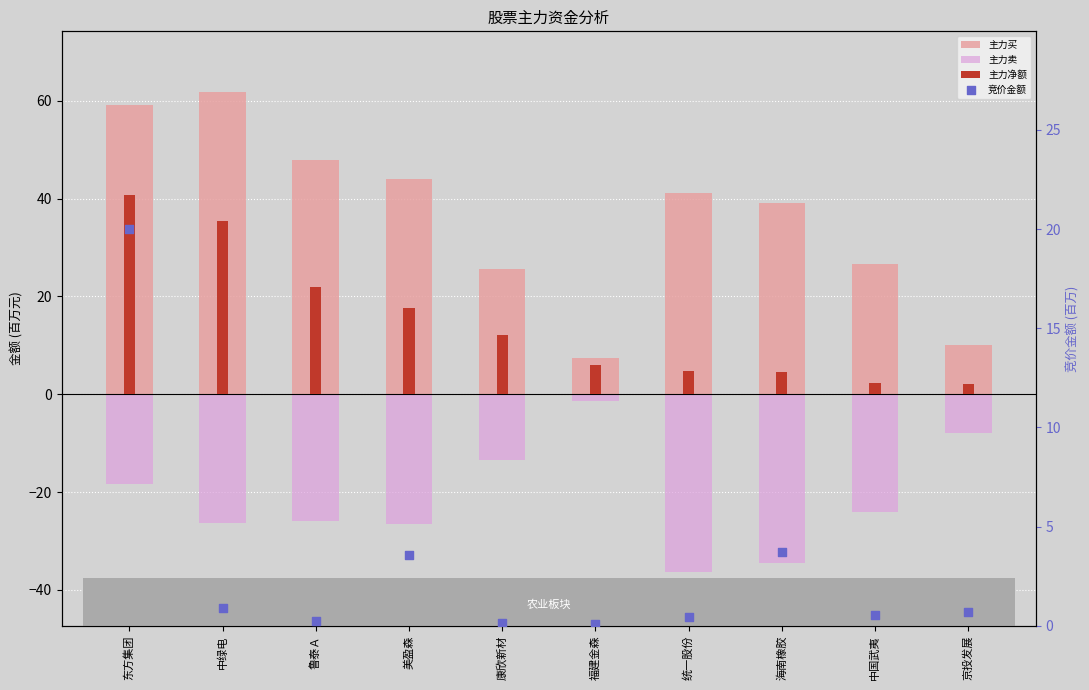

At which category is the sum across all series the highest?

东方集团